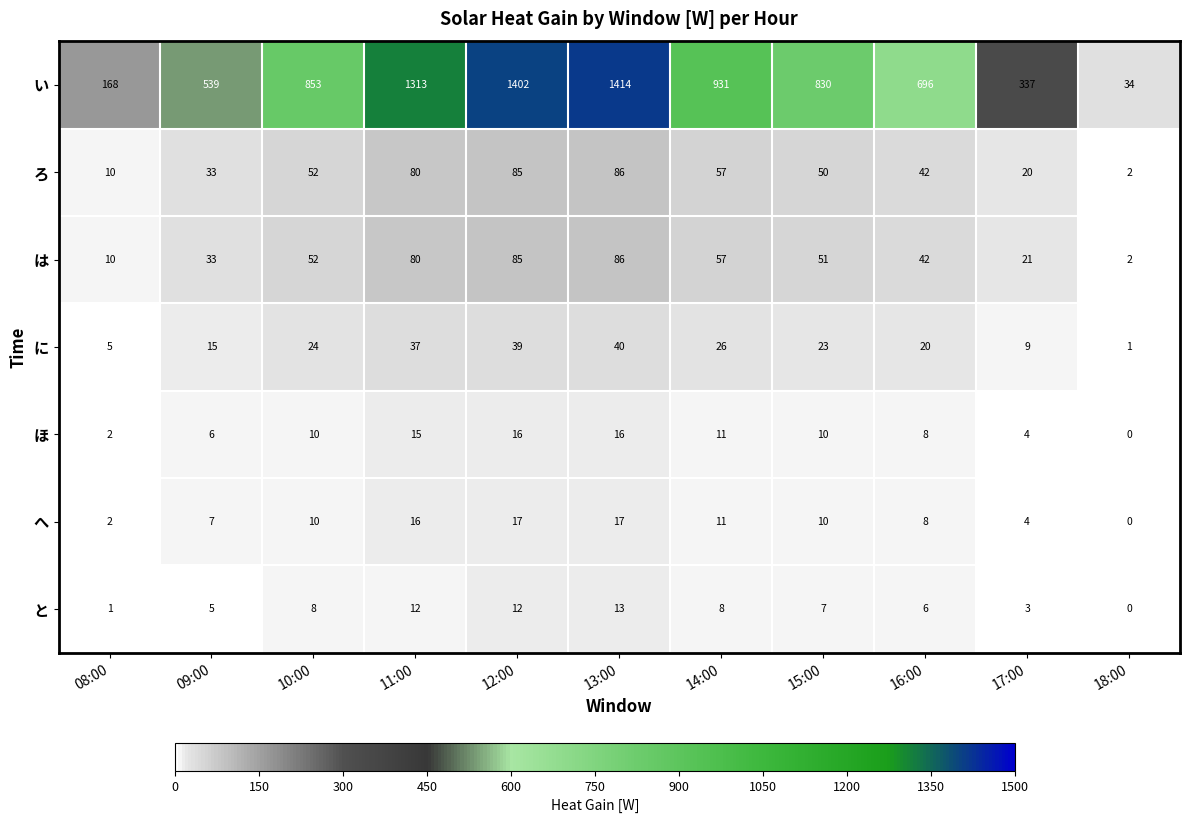

At which label does ろ first exceed 50?

10:00